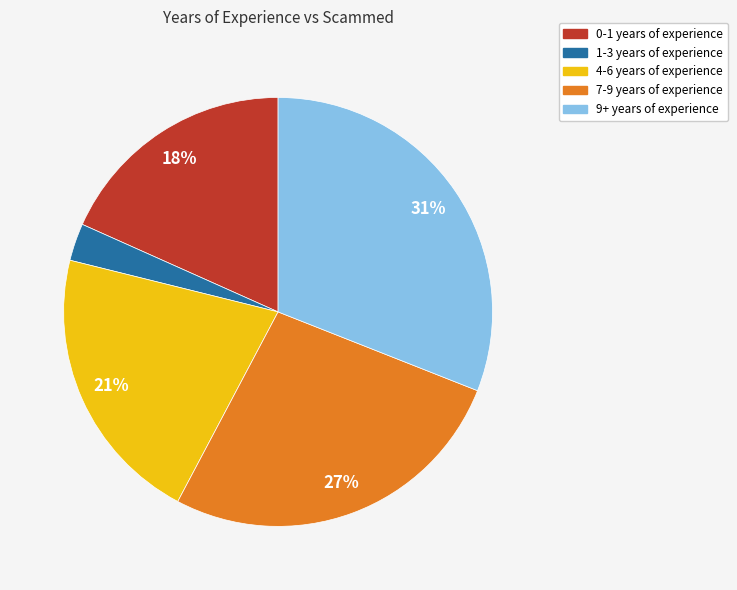

True or false: 1-3 accounts for 3% of the total.

True